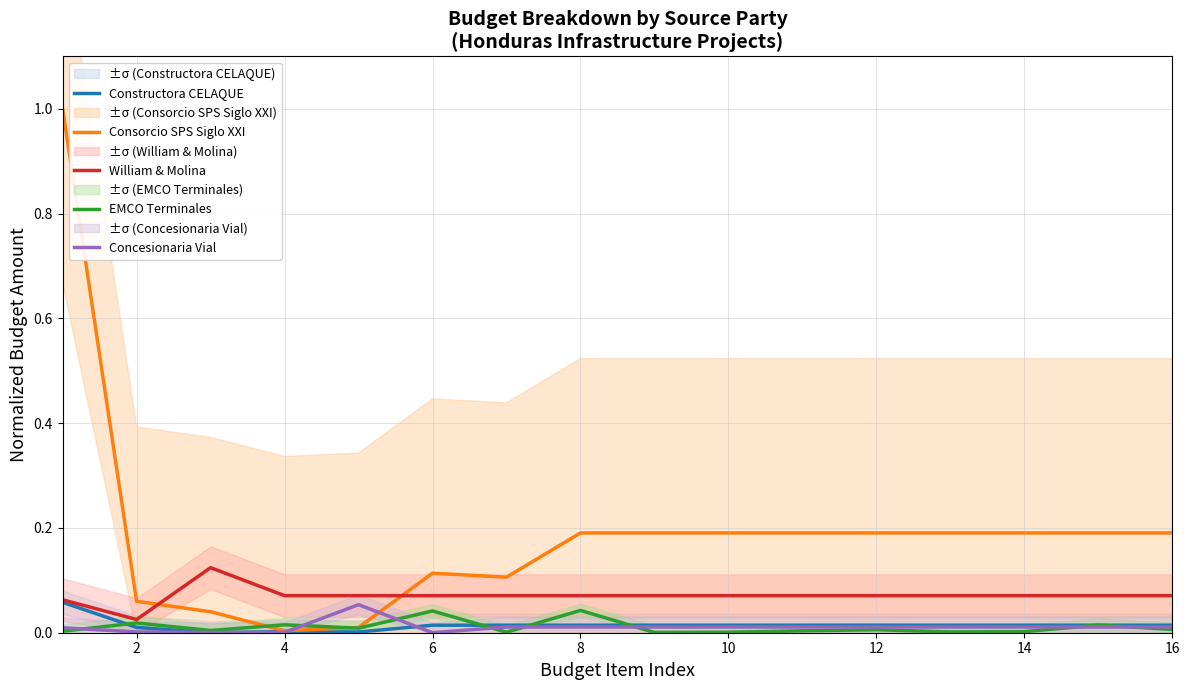

After their last crossing, which series has the higher values: William & Molina or Consorcio SPS Siglo XXI?

Consorcio SPS Siglo XXI